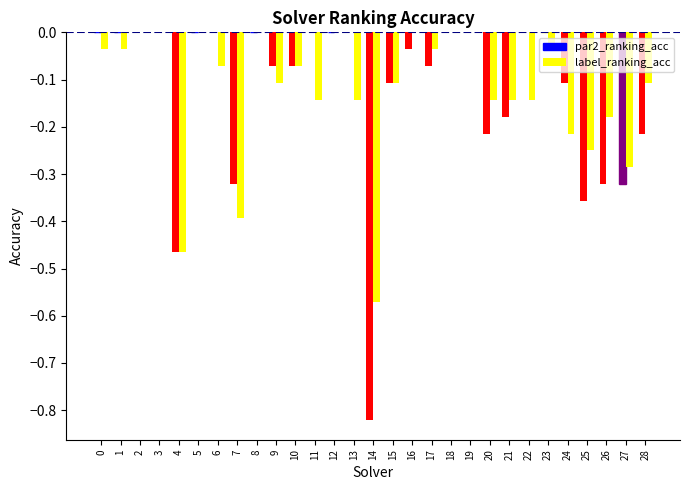

Which category has the lowest value across all series?

14